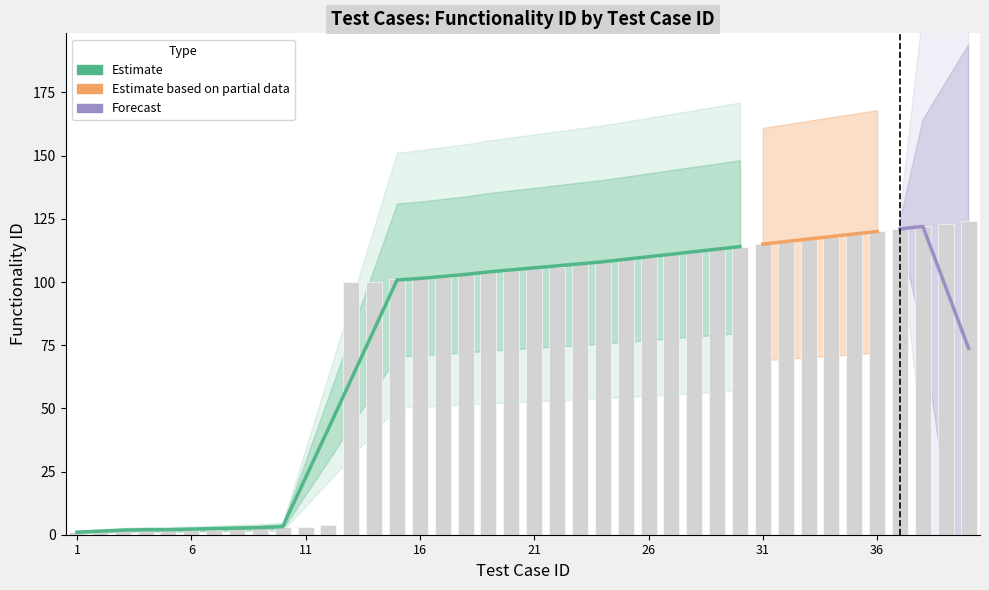

What is the sum of all values?

3136